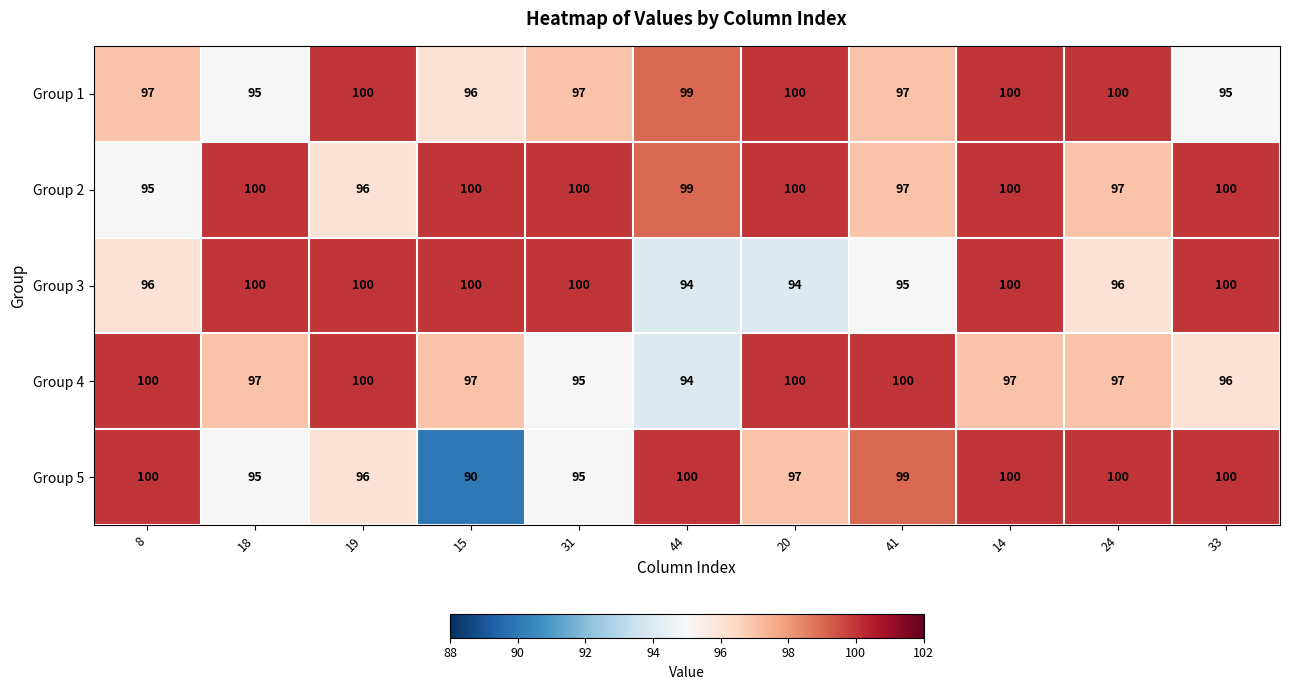

What is the lowest value of the Group 2 series?

95